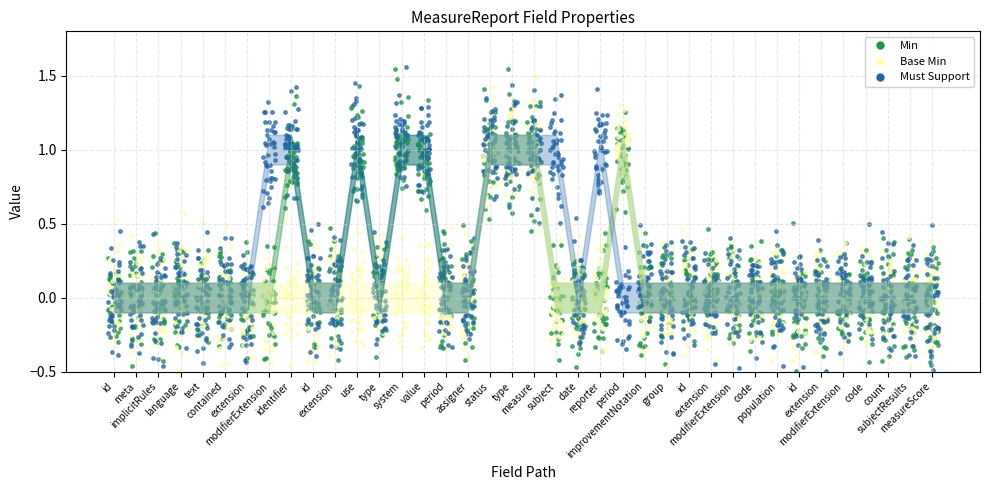

Is the value of Must Support at improvementNotation greater than the value of Min at id?

No